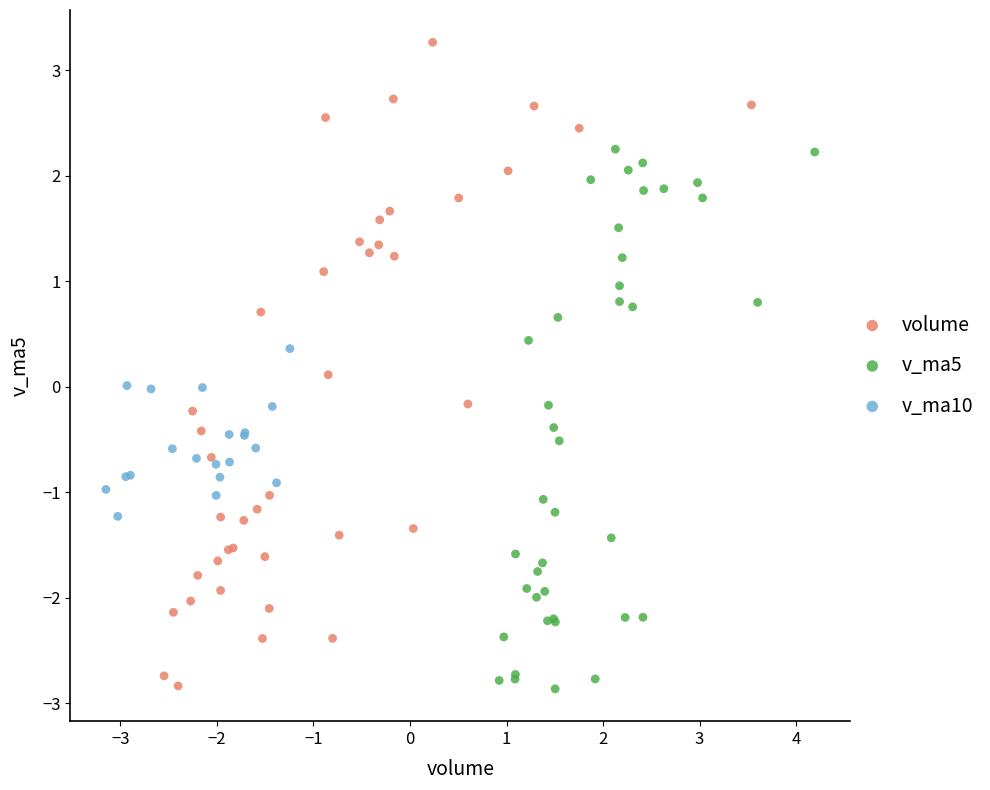

Which series contains the highest Y value?

volume